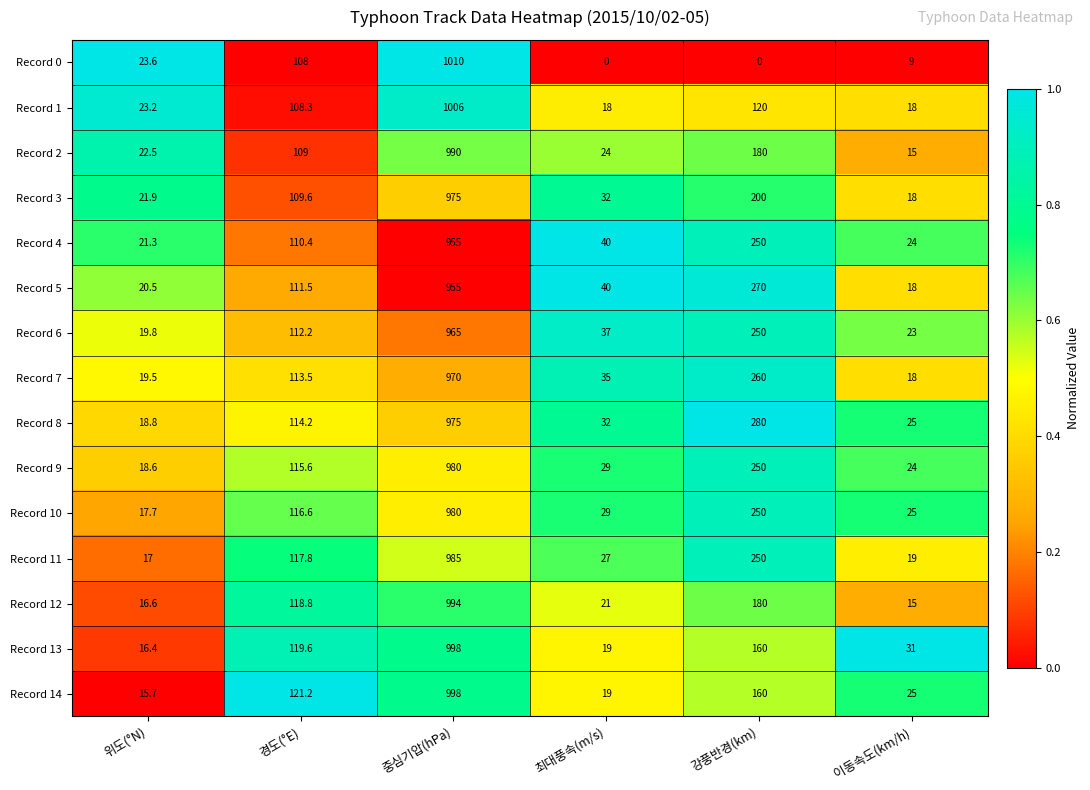

Is it true that Record 6 equals 112.2 at 경도(°E)?

True